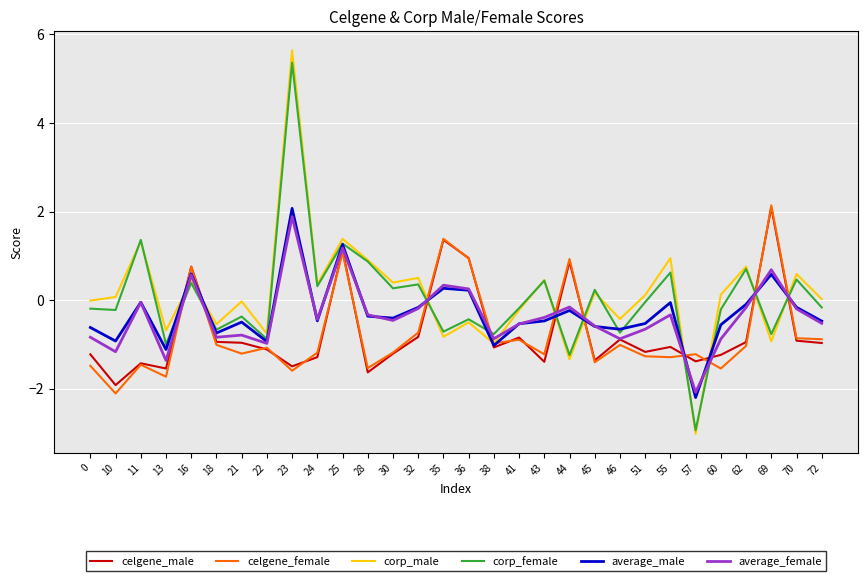

How many negative values does the average_male series have?

24